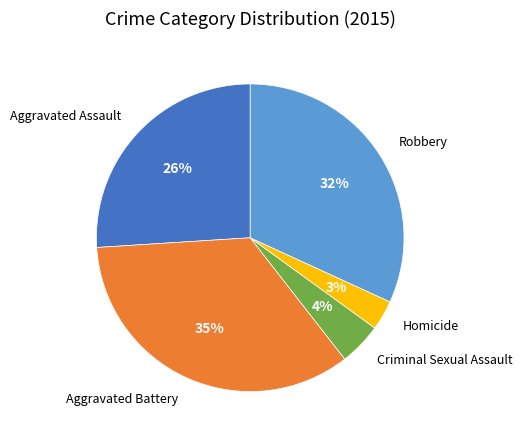

Count the number of slices in the pie.

5